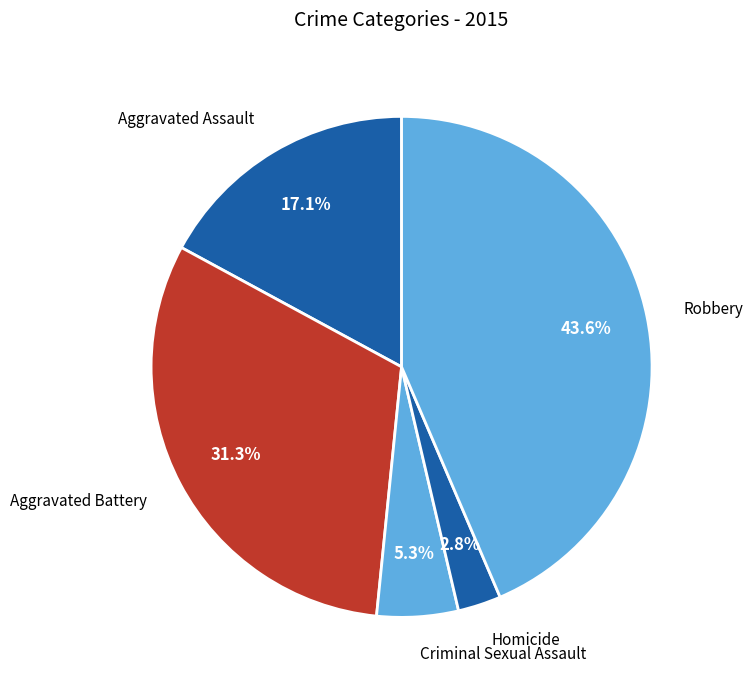

Approximately how many times larger is the value at Homicide compared to Aggravated Assault?

0.2